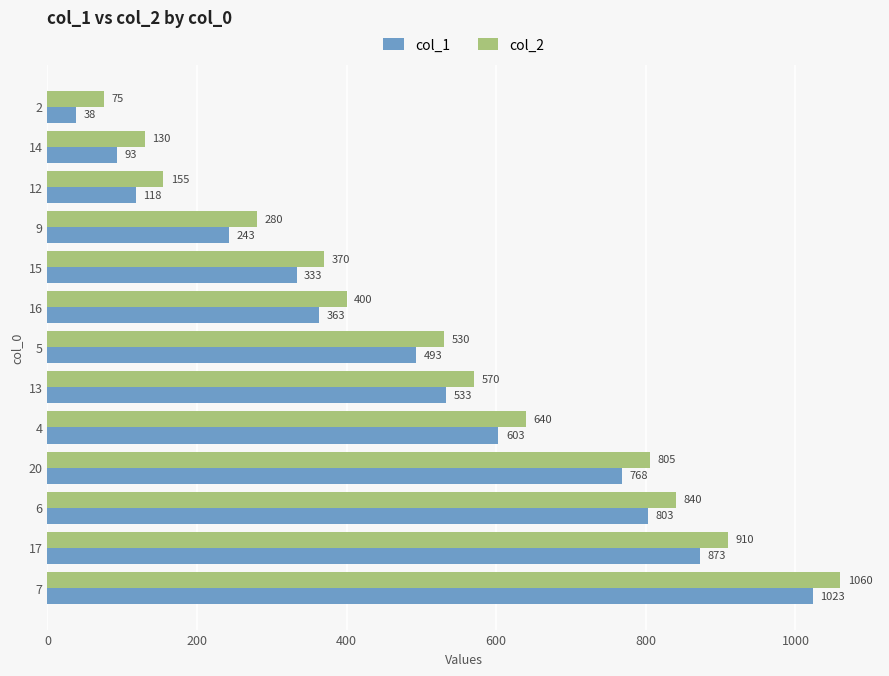

The col_2 series shows 570 at 13. True or false?

True